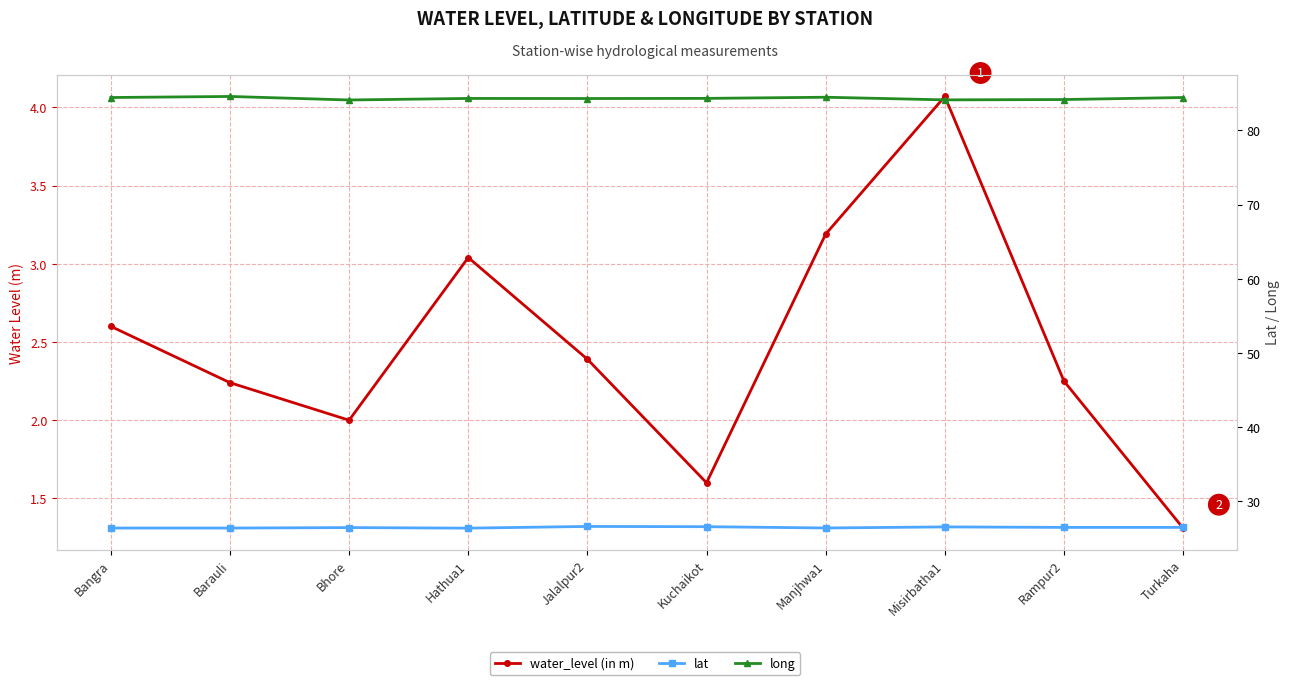

List the series in order of their peak value, highest first.

long, lat, water_level (in m)